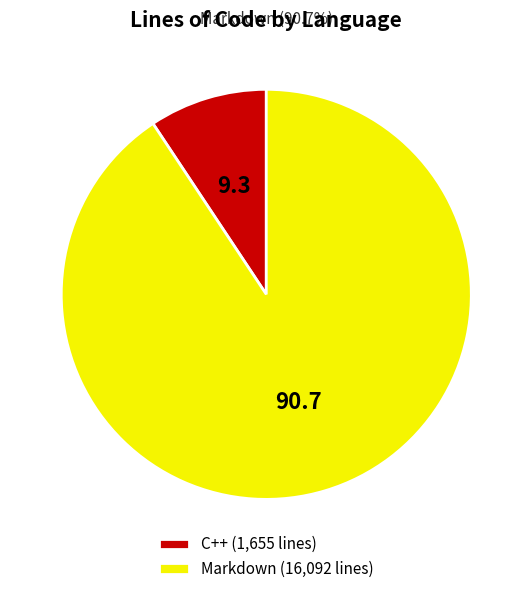

Combined, do Markdown (16,092 lines) and C++ (1,655 lines) account for over 50%?

Yes